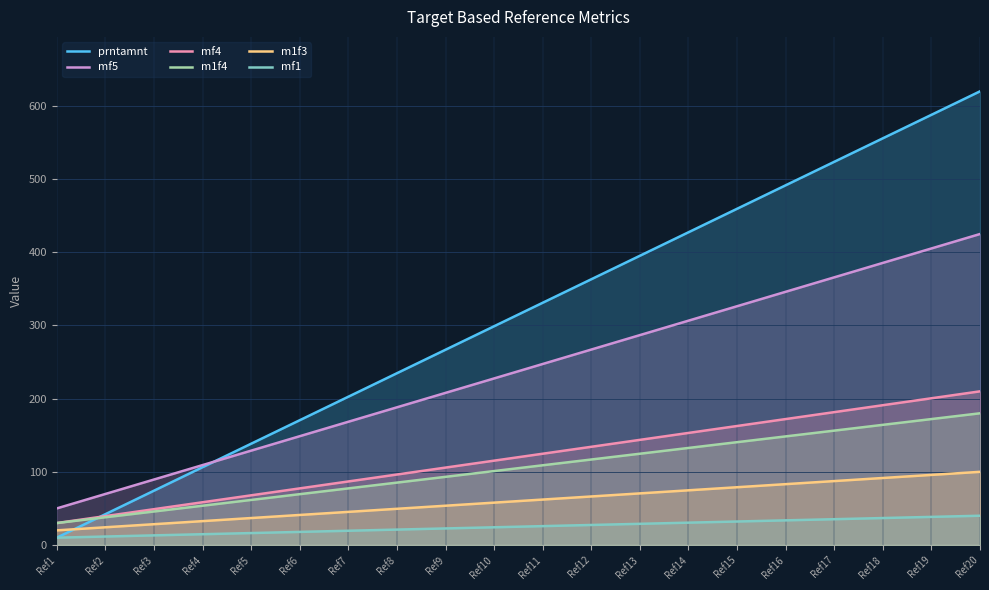

True or false: mf5 and m1f4 intersect in this chart.

False